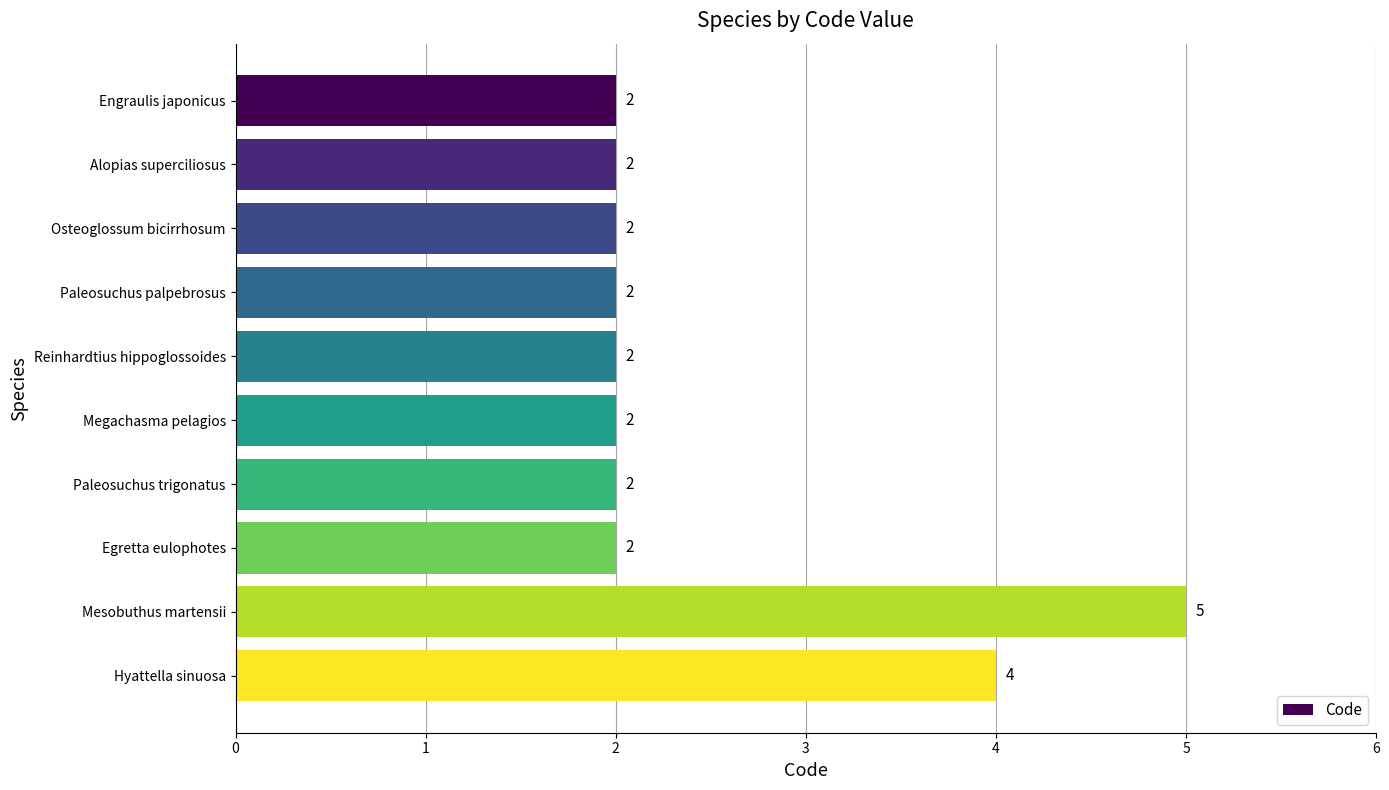

What is the difference between the maximum and second lowest values?

3